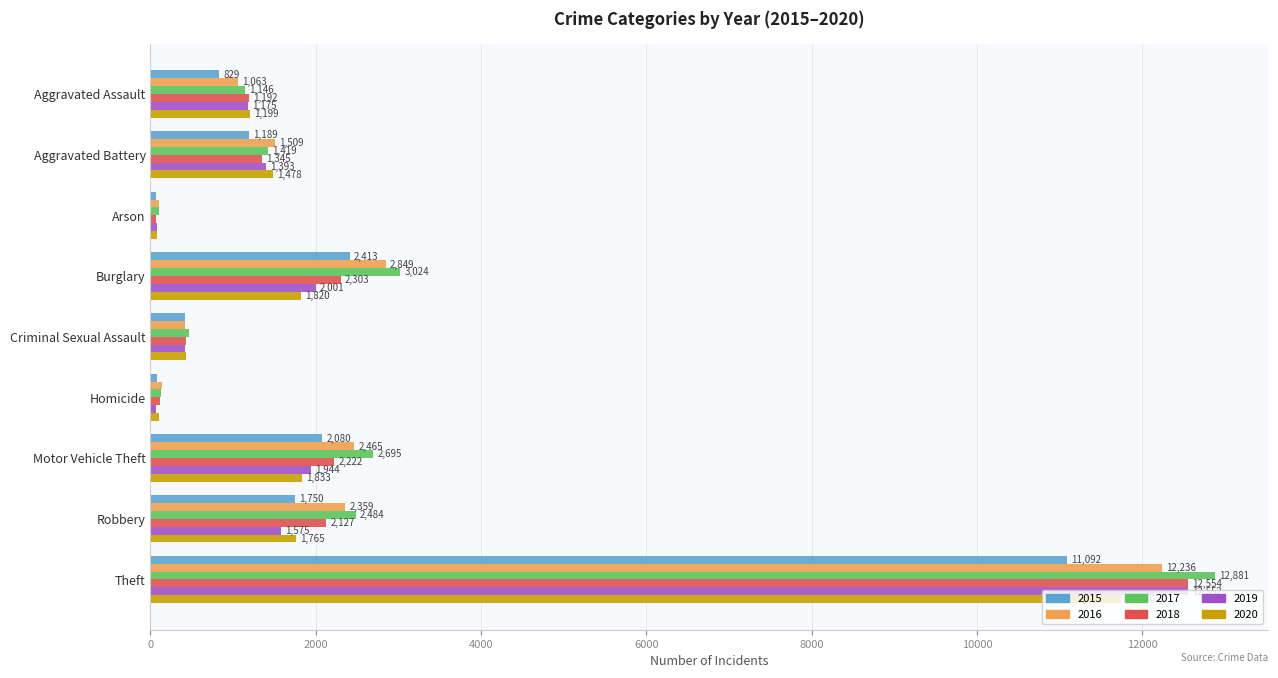

What is the smallest value displayed?

67